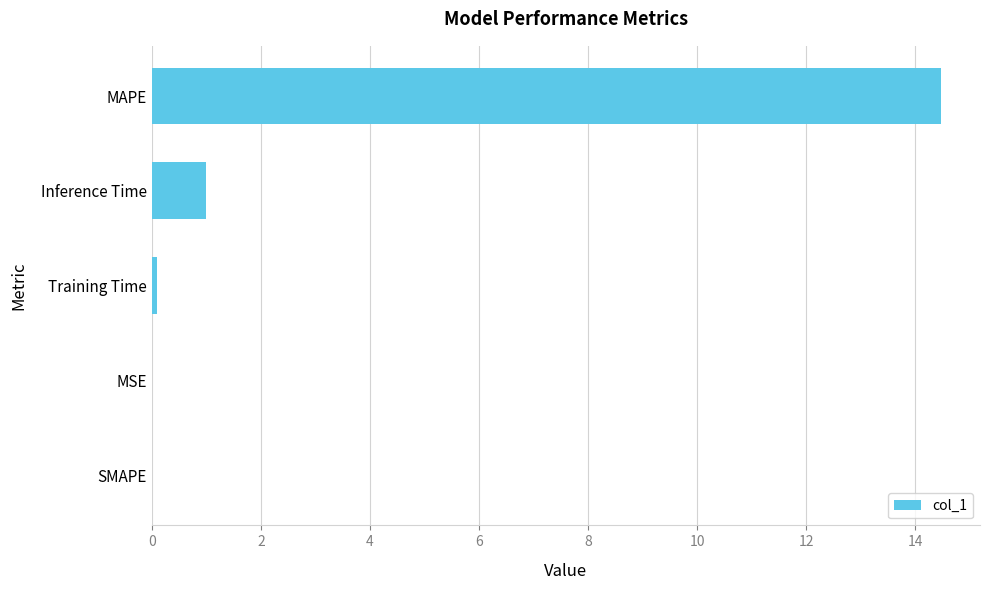

Approximately how many times larger is the value at MAPE compared to Inference Time?

14.4